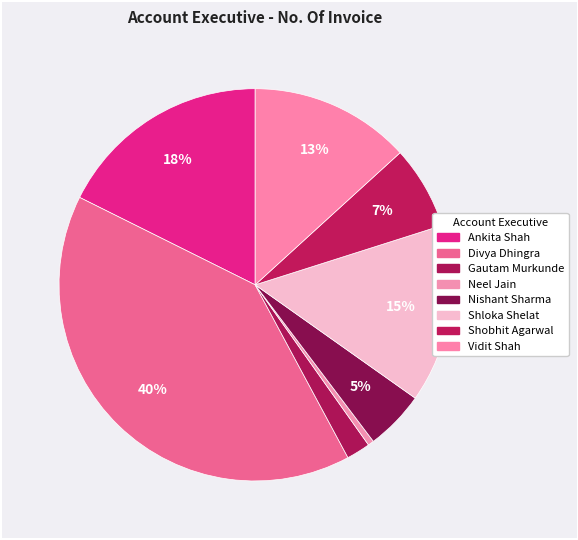

What portion of the pie excludes Ankita Shah?

82.4%